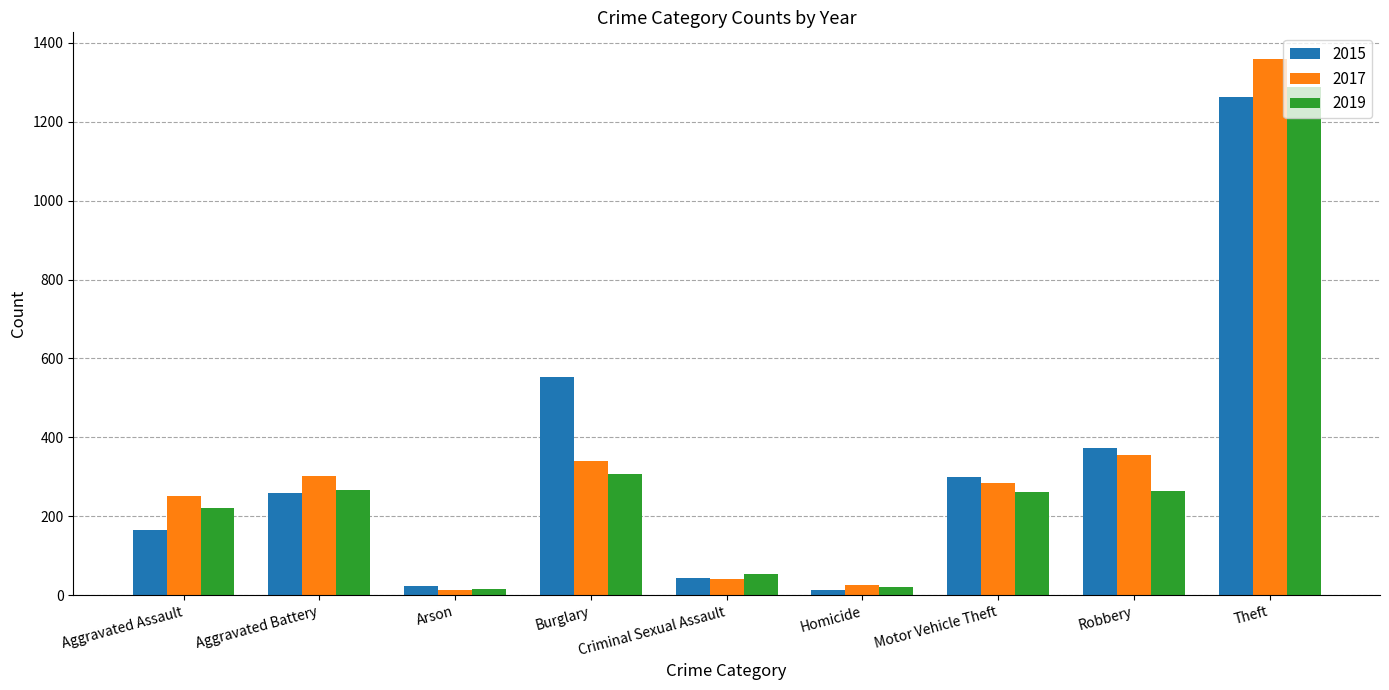

Between Aggravated Battery and Burglary, which series saw the biggest shift?

2015